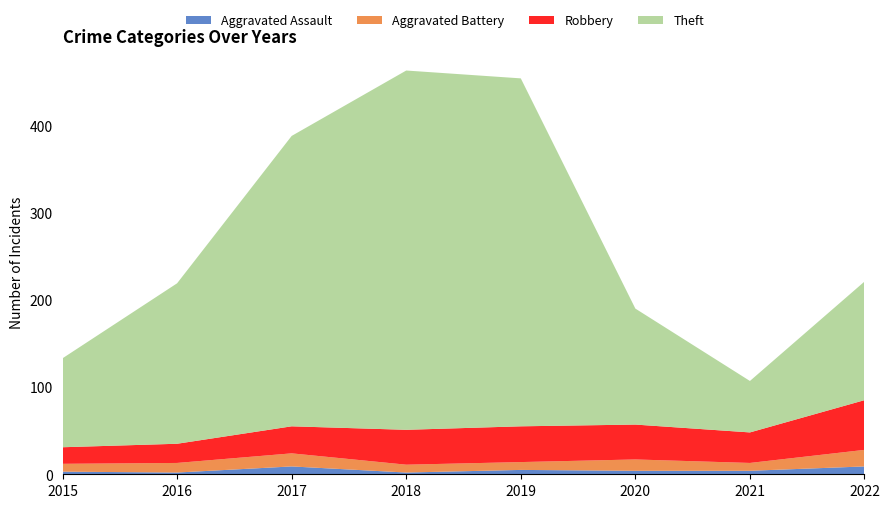

Reading left to right, what are all the values shown in this chart?

Aggravated Assault: 3	2	9	2	5	4	4	9
Aggravated Battery: 9	11	15	9	9	13	9	19
Robbery: 19	22	31	40	41	40	35	57
Theft: 102	184	333	412	399	133	59	136